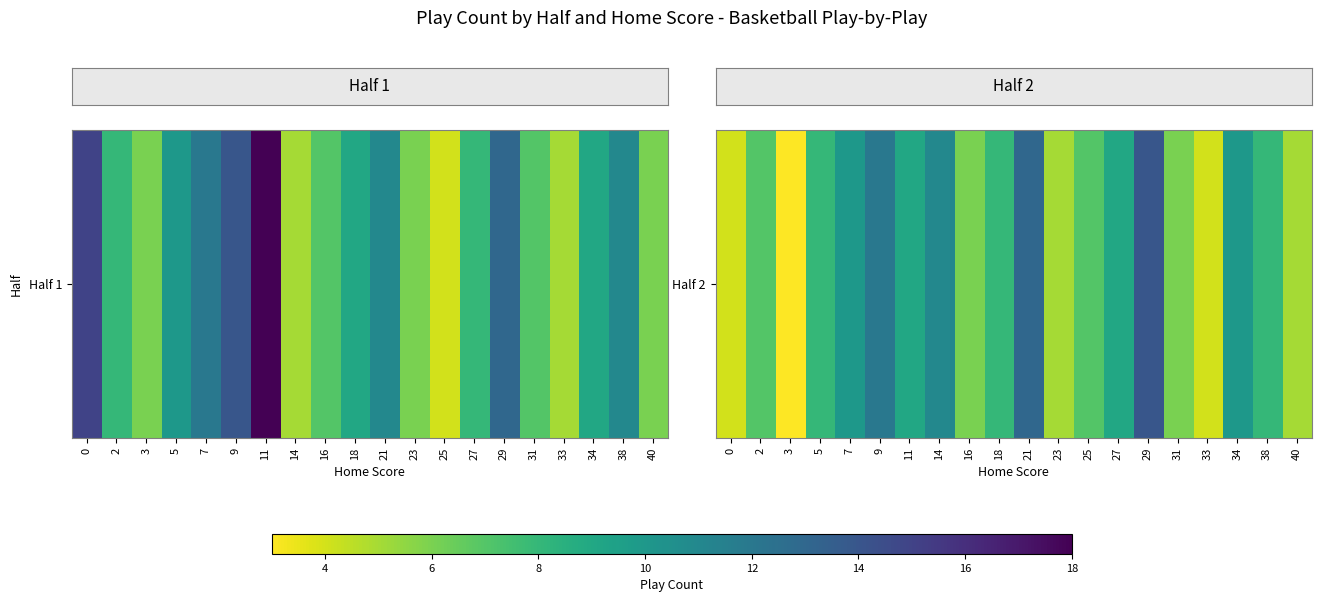

List the labels in order of value, smallest first.

3, 0, 33, 23, 40, 16, 31, 2, 25, 5, 18, 38, 11, 27, 7, 34, 14, 9, 21, 29